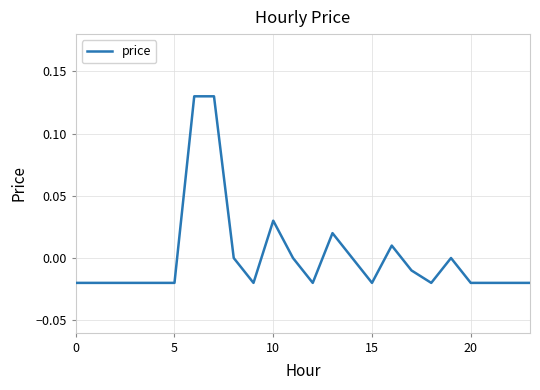

Does the chart display data point markers on the line(s)?

No